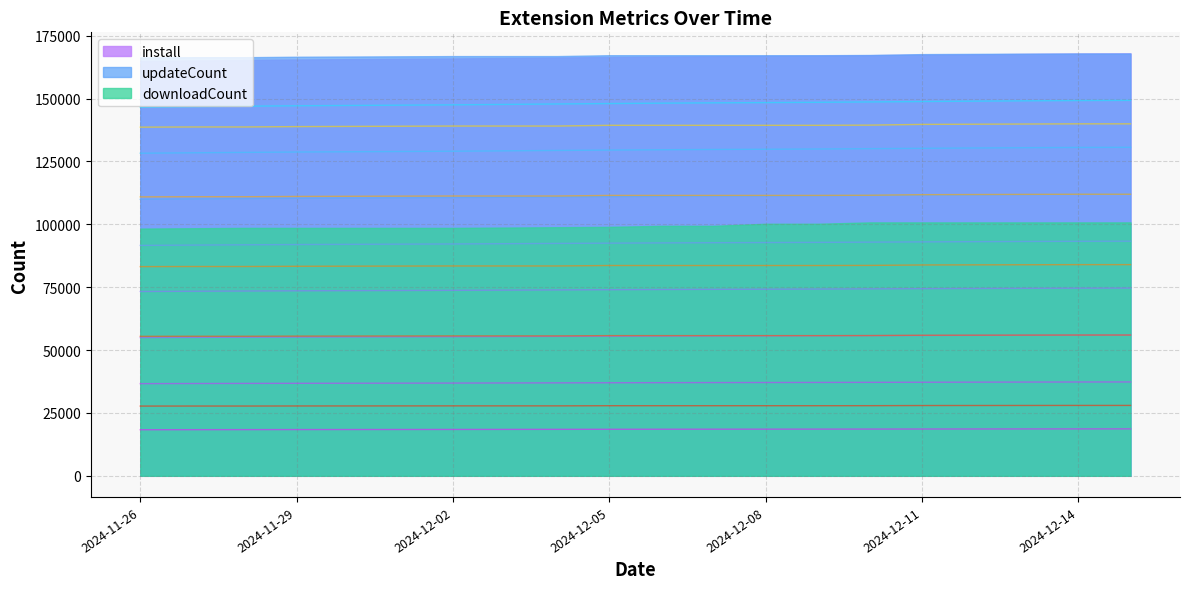

Is it true that install equals 29350.8 at 2024-12-08?

False